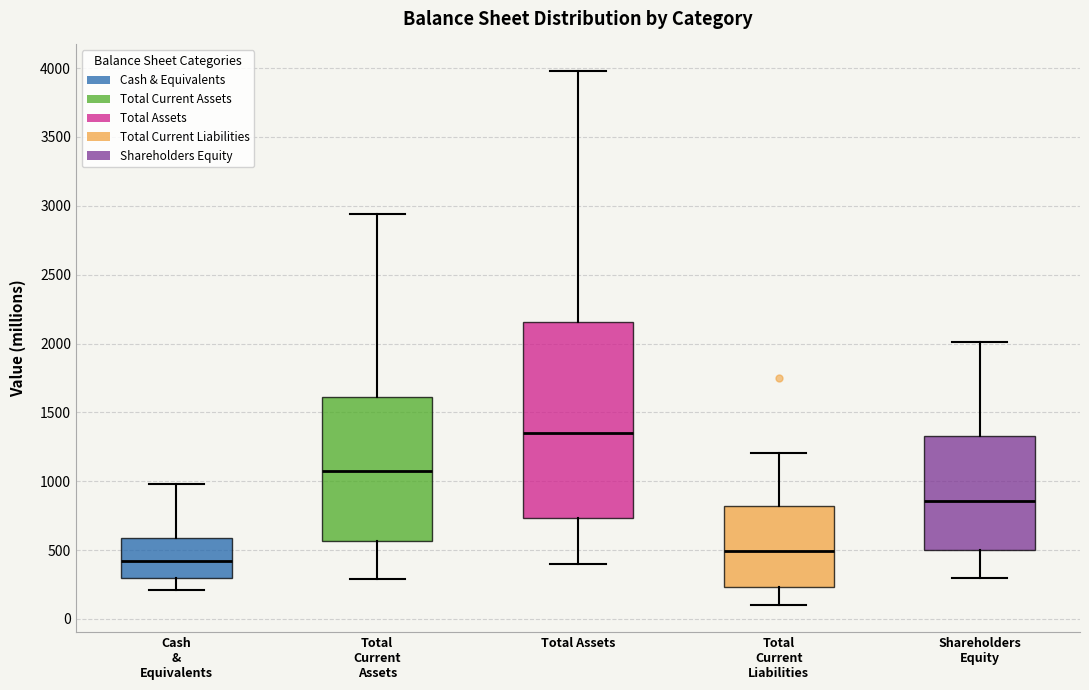

Which box has the highest median line?

Total Assets